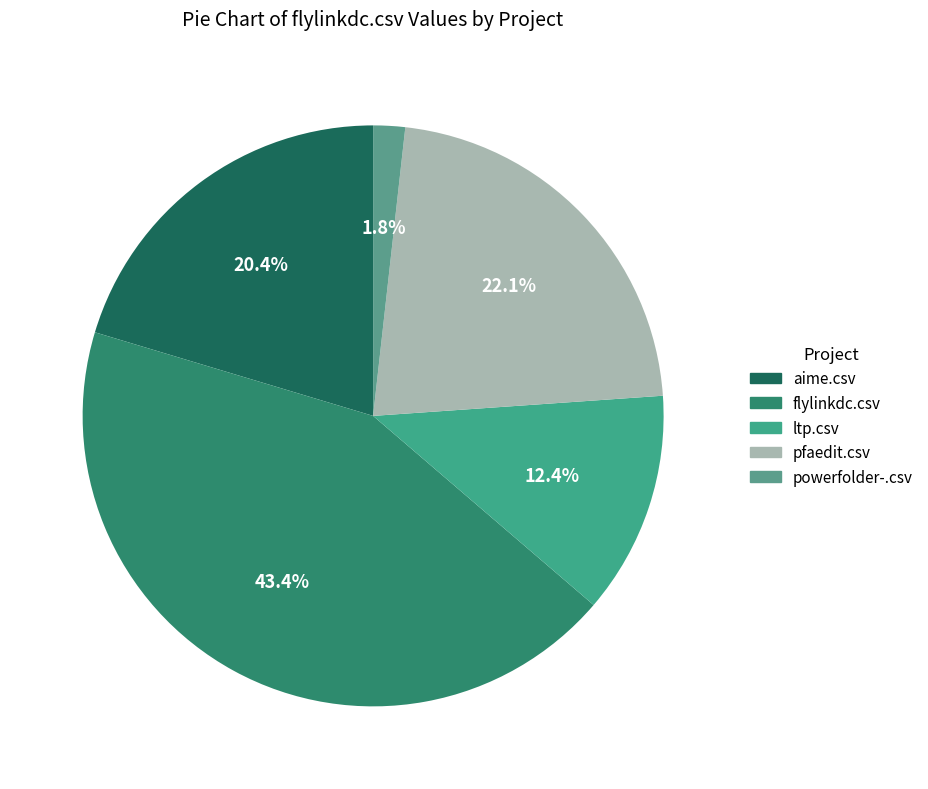

To the nearest percent, what is the combined percentage of powerfolder-.csv and ltp.csv?

14%